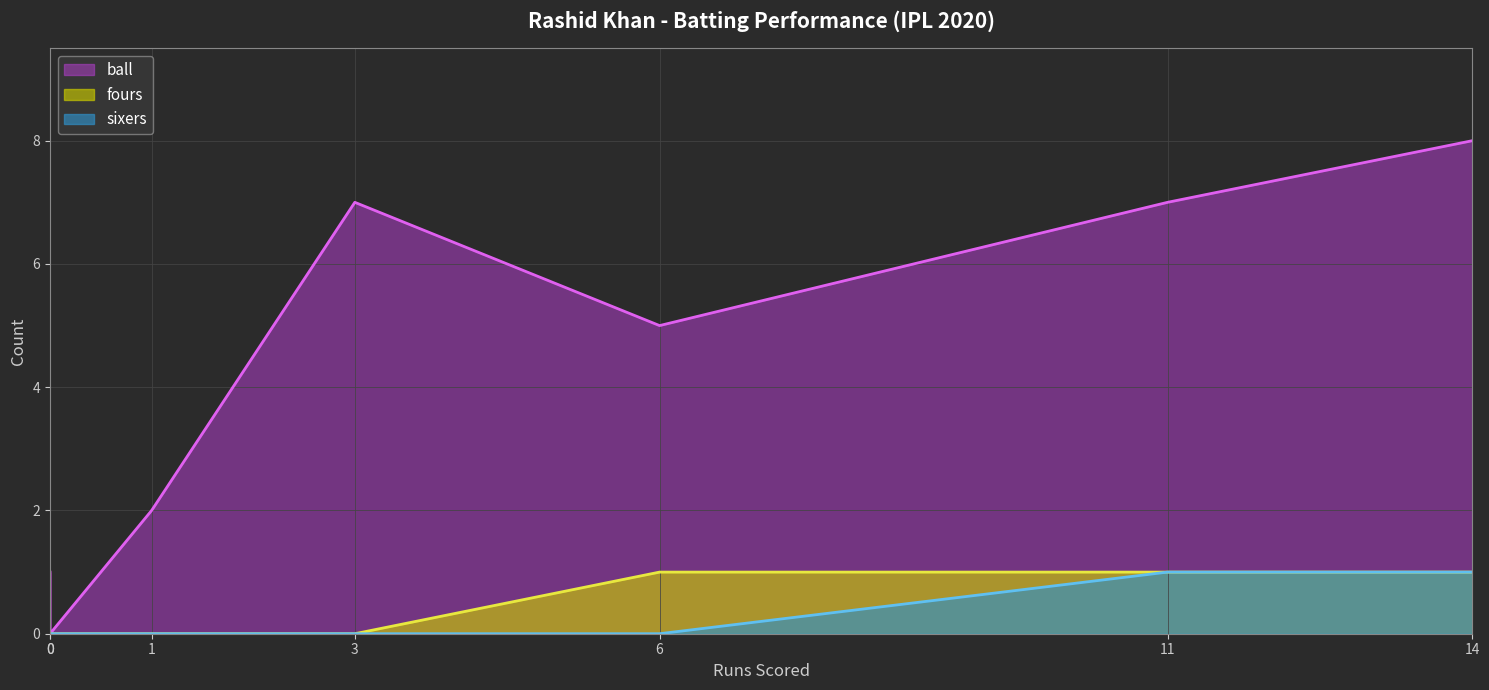

List the series in order of their peak value, lowest first.

fours, sixers, ball